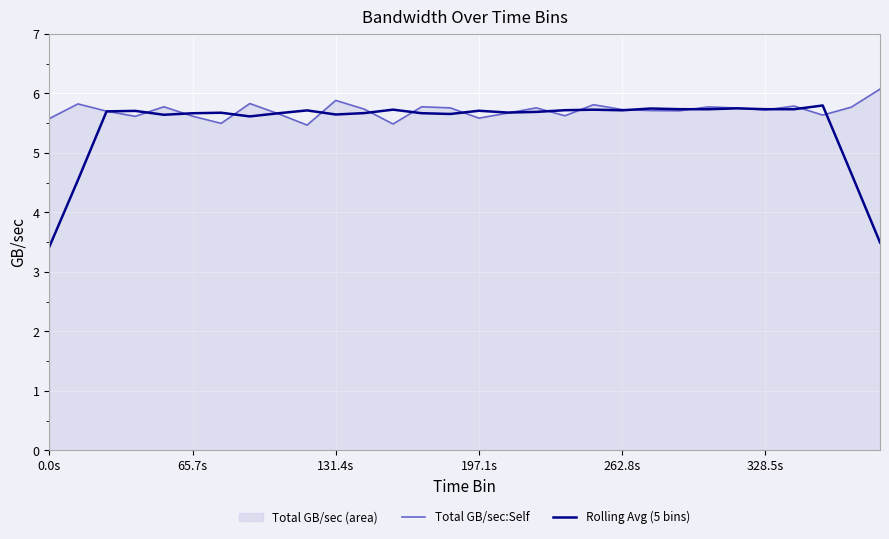

What are all the series names shown in the legend?

Total GB/sec:Self, Rolling Avg (5 bins)